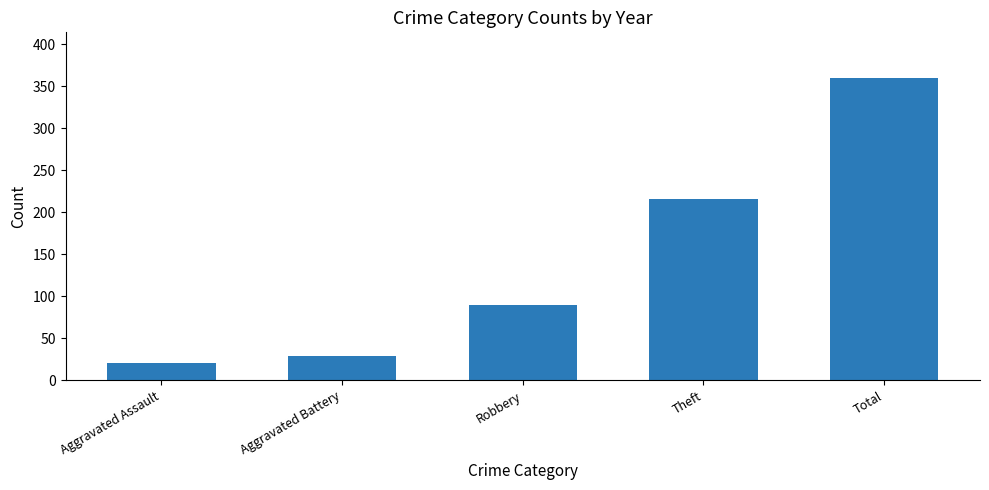

What is the difference between the maximum and minimum values?

339